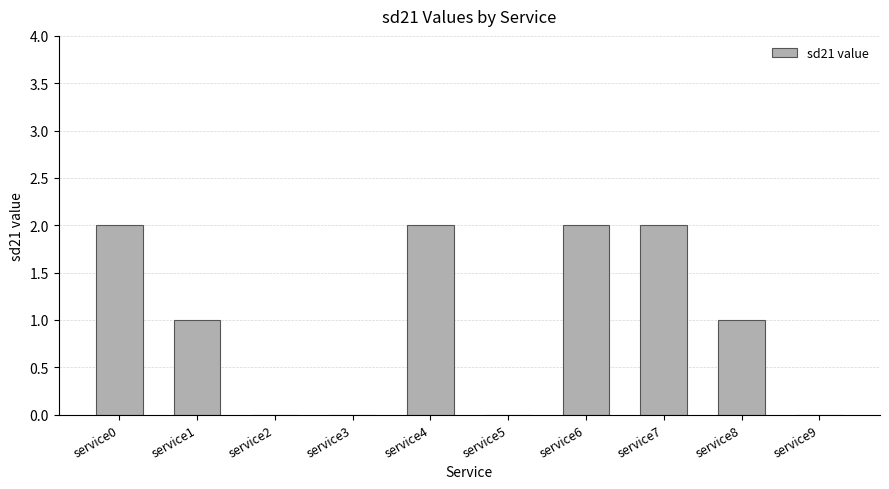

Are the bars horizontal?

No